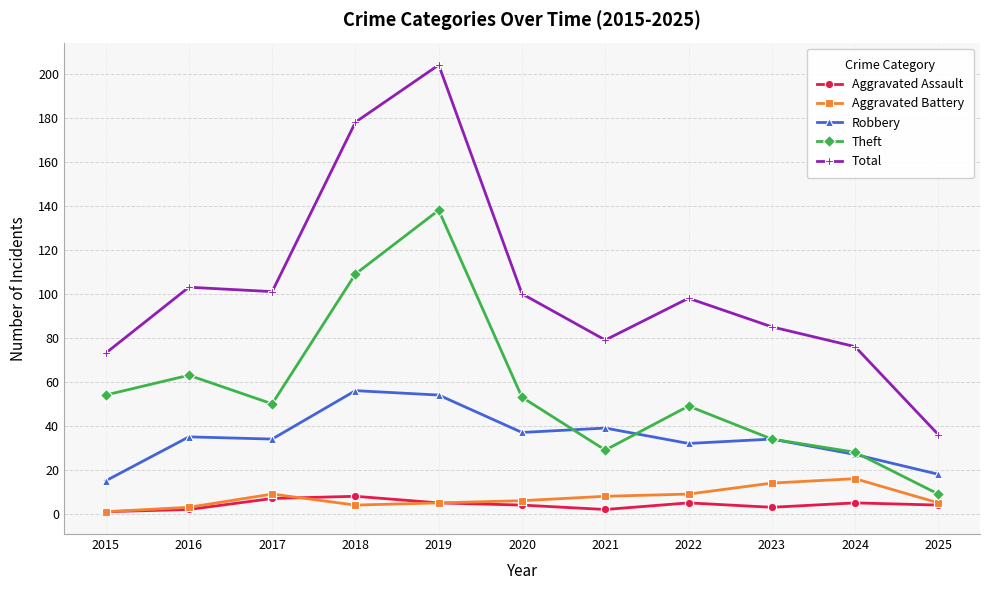

At which category is the sum across all series the highest?

2019